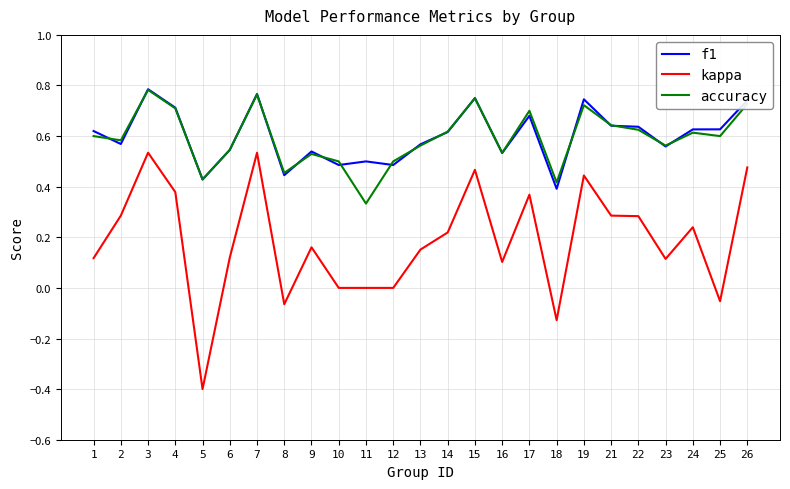

Is the value of kappa at 14 greater than the value of accuracy at 12?

No